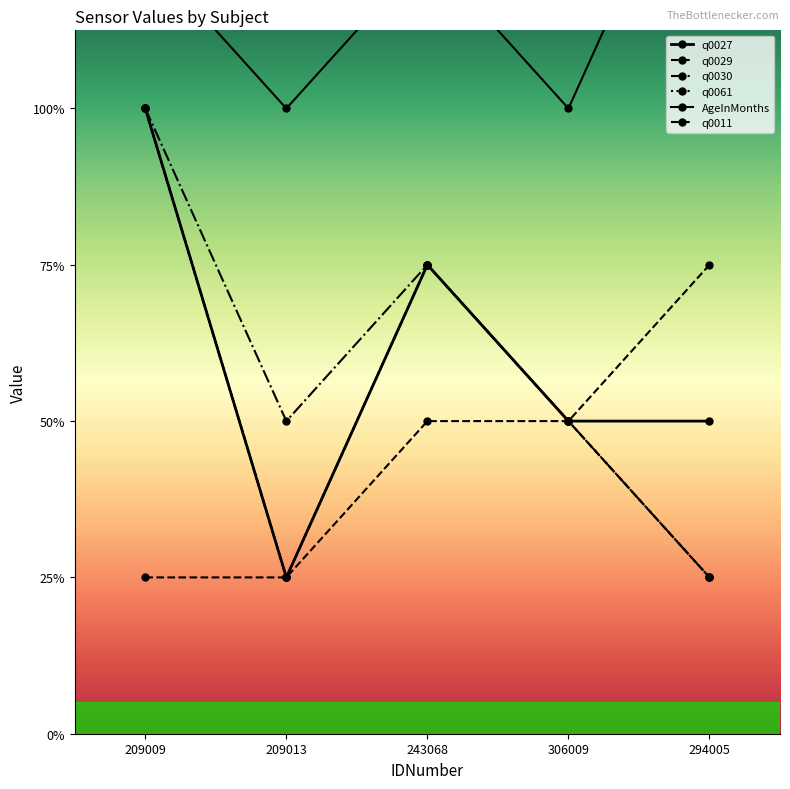

Reading left to right, what are all the values shown in this chart?

q0027: 209009=4	209013=1	243068=3	306009=2	294005=2
q0029: 209009=4	209013=1	243068=3	306009=2	294005=1
q0030: 209009=4	209013=2	243068=3	306009=2	294005=1
q0061: 209009=4	209013=1	243068=3	306009=2	294005=1
AgeInMonths: 209009=5	209013=4	243068=5	306009=4	294005=6
q0011: 209009=1	209013=1	243068=2	306009=2	294005=3